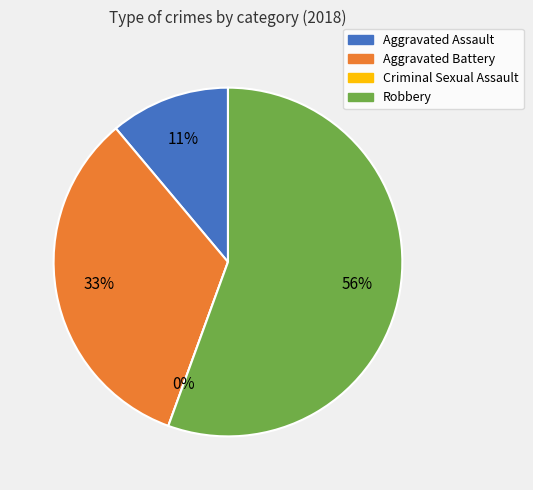

Rank the categories by value from highest to lowest.

Robbery, Aggravated Battery, Aggravated Assault, Criminal Sexual Assault